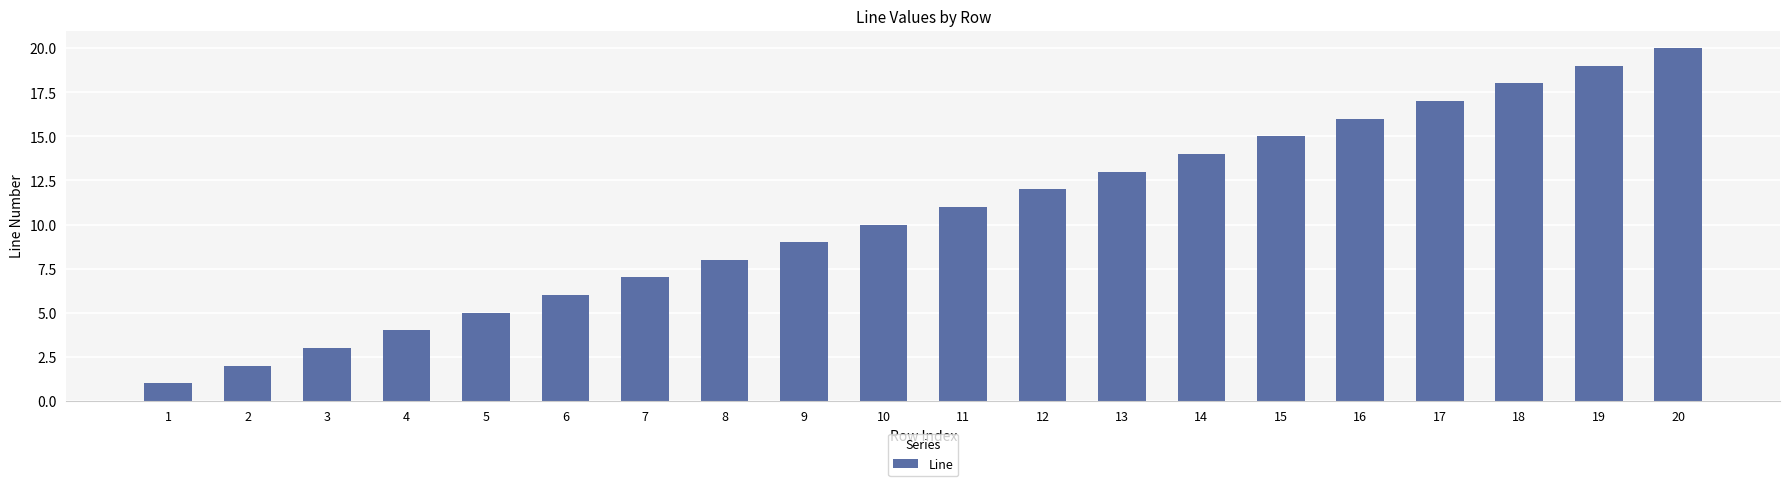

What is the ratio of the value at 13 to the value at 15?

0.9